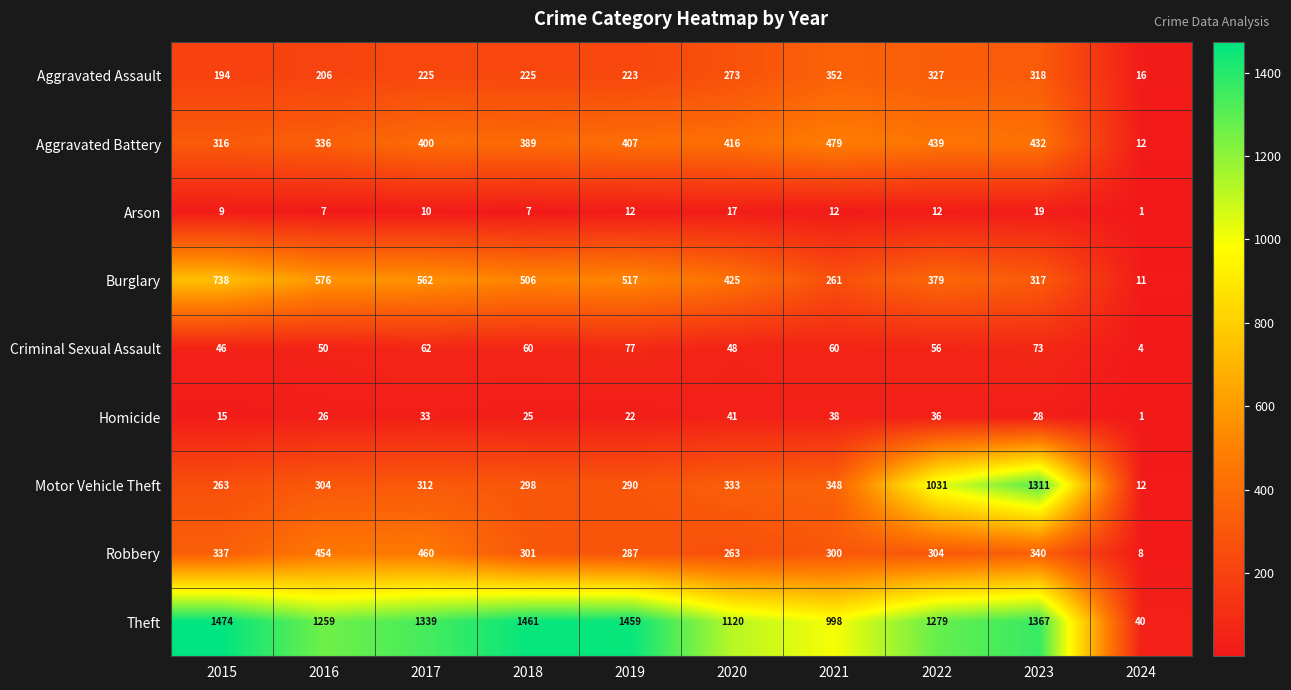

Which category has the highest value in the Arson series?

2023